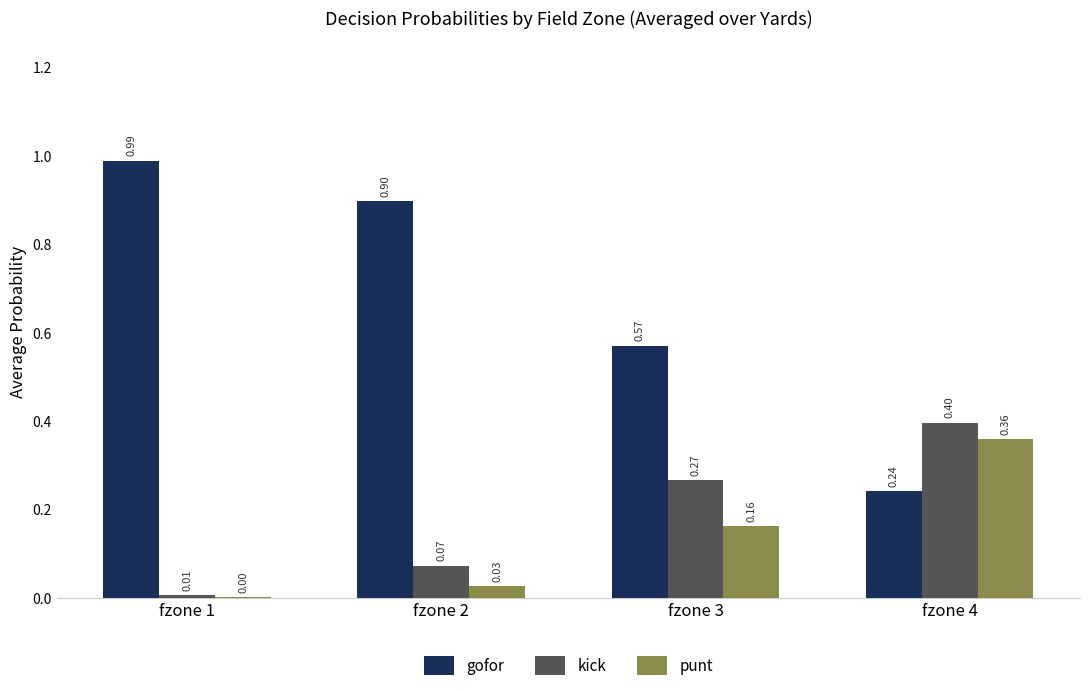

What is the sum of the gofor values at fzone 1 and fzone 2?

1.9